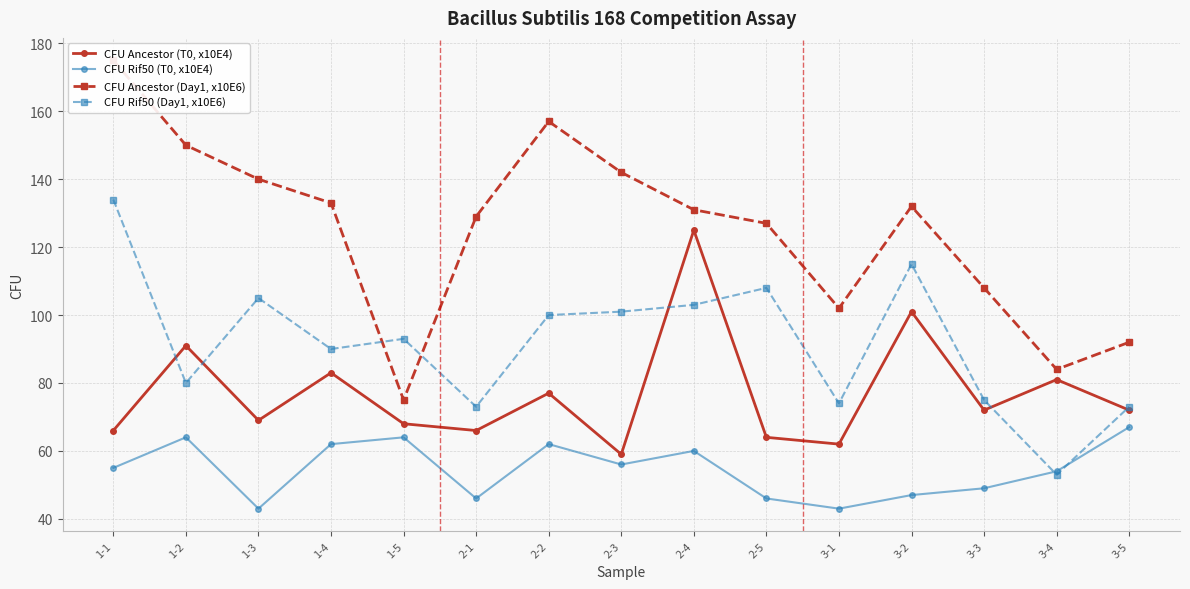

Which series has the widest spread of values?

CFU Ancestor (Day1, x10E6)